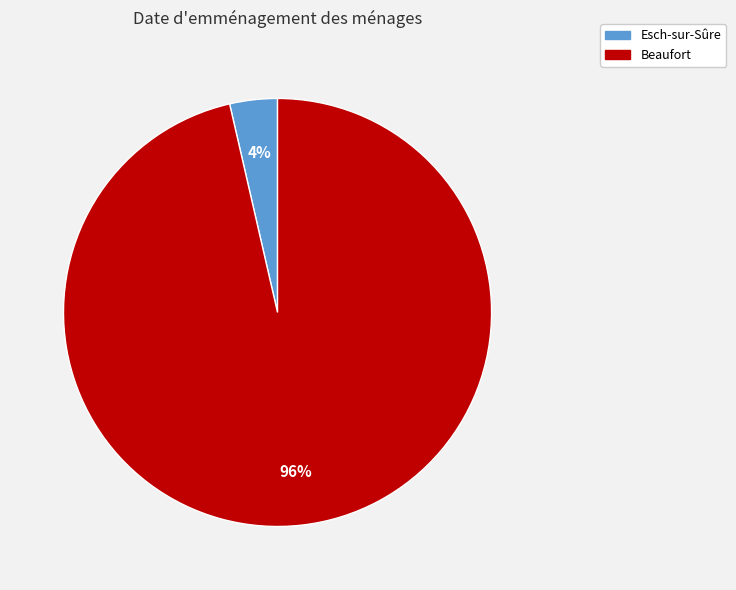

Which has a higher value, Esch-sur-Sûre or Beaufort?

Beaufort